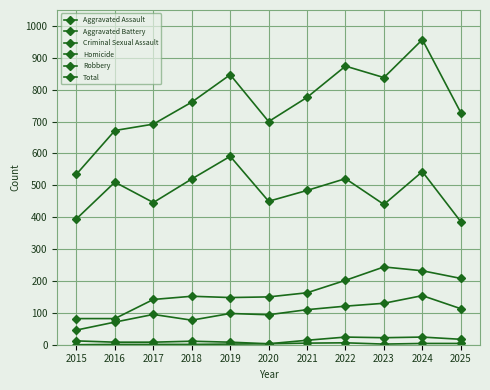

How many series are shown in this chart?

6